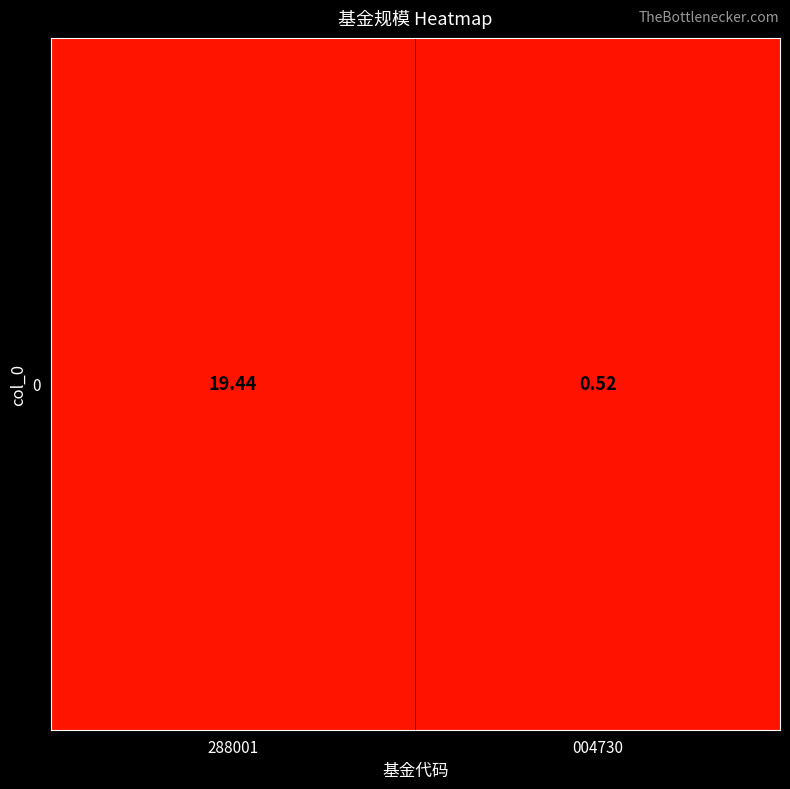

List the labels in order of value, largest first.

288001, 004730